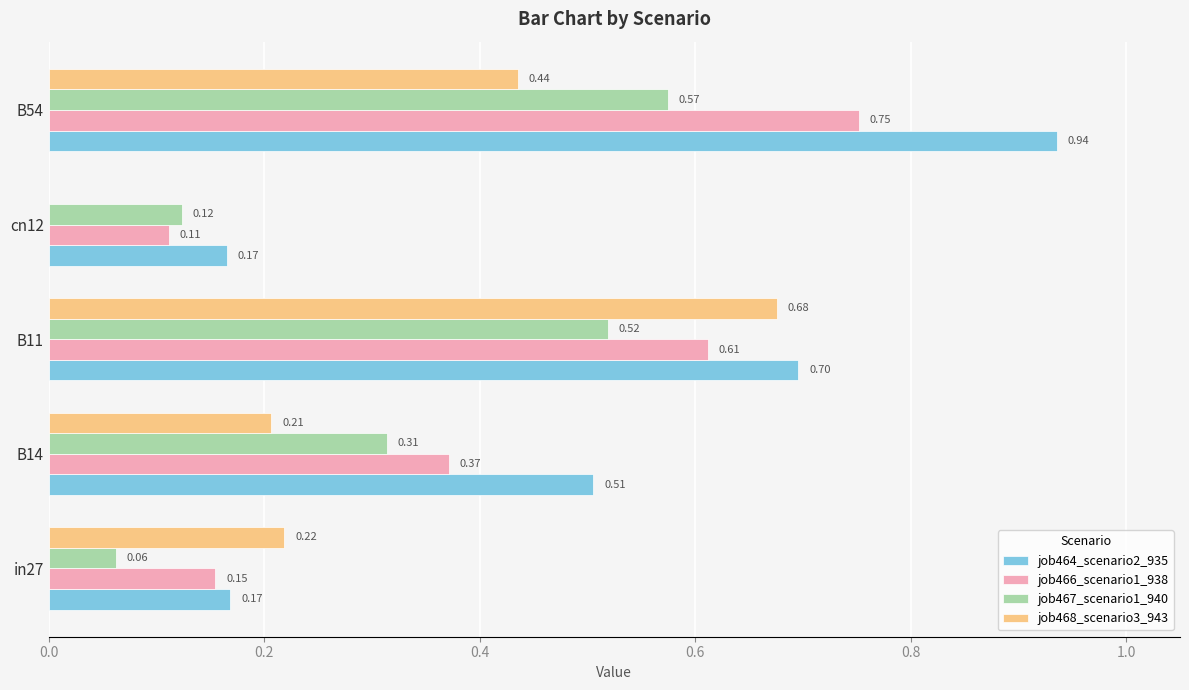

Which series changed the most between B14 and cn12?

job464_scenario2_935